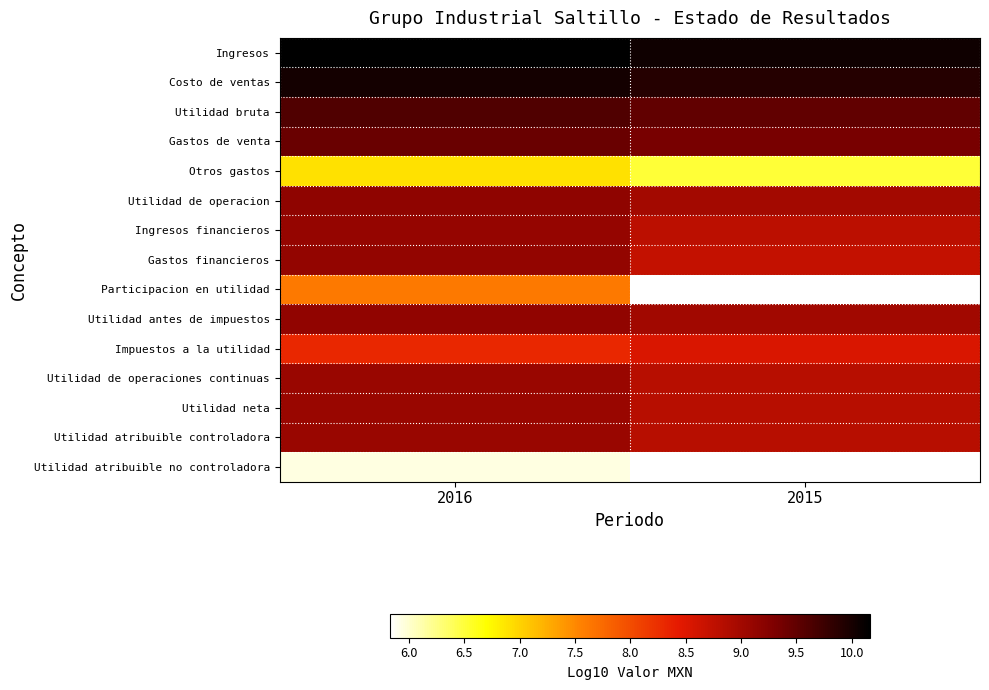

Rank the series at 2015 from lowest to highest value.

Utilidad atribuible no controladora, Otros gastos, Impuestos a la utilidad, Gastos financieros, Ingresos financieros, Utilidad atribuible controladora, Utilidad de operaciones continuas, Utilidad neta, Utilidad de operacion, Utilidad antes de impuestos, Gastos de venta, Utilidad bruta, Costo de ventas, Ingresos, Participacion en utilidad